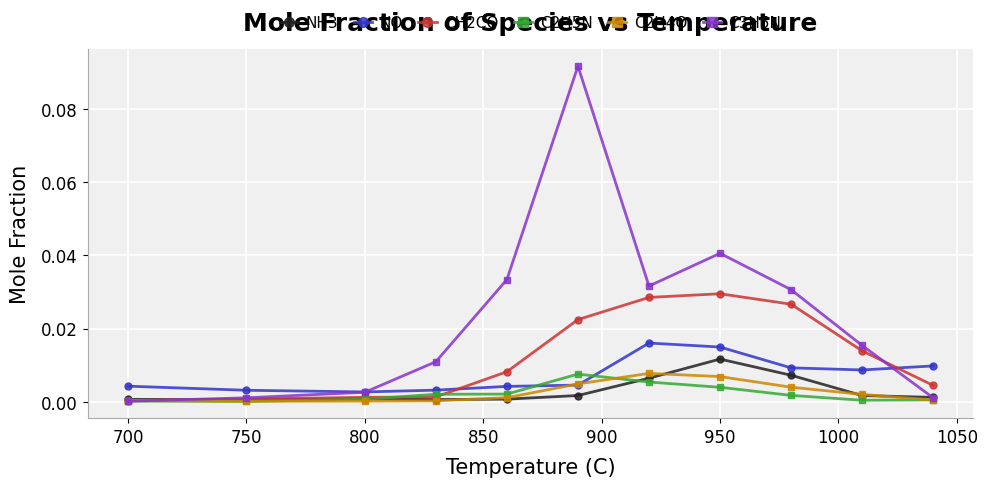

True or false: C2H5N has more than 0 points higher than both neighbors.

True